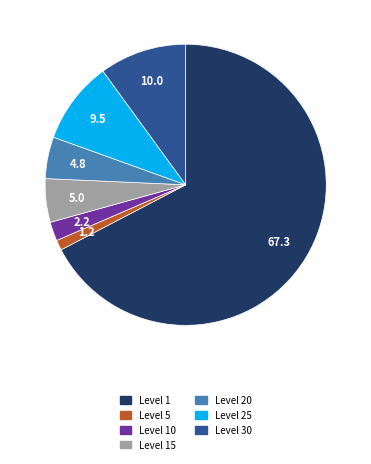

Combined, do Level 10 and Level 5 account for over 50%?

No